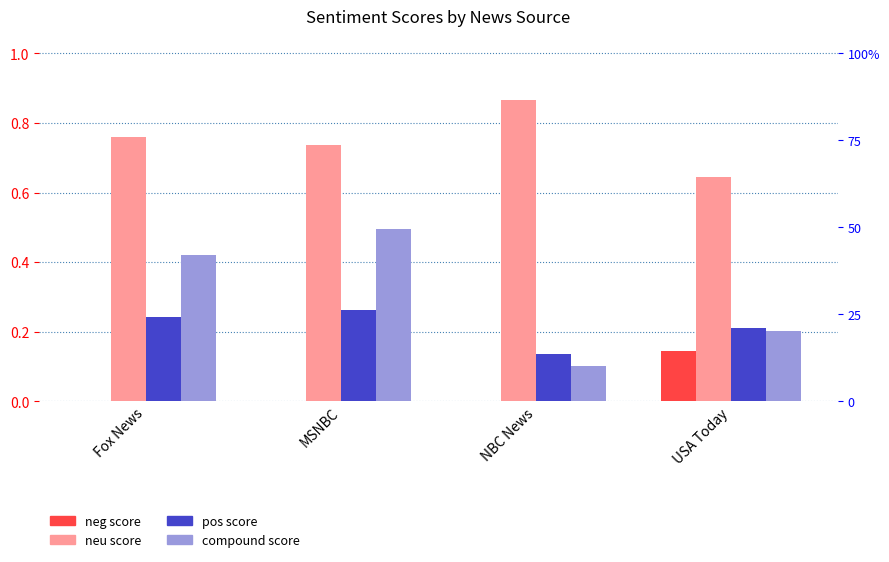

The value of compound at MSNBC is 0.5. True or false?

True